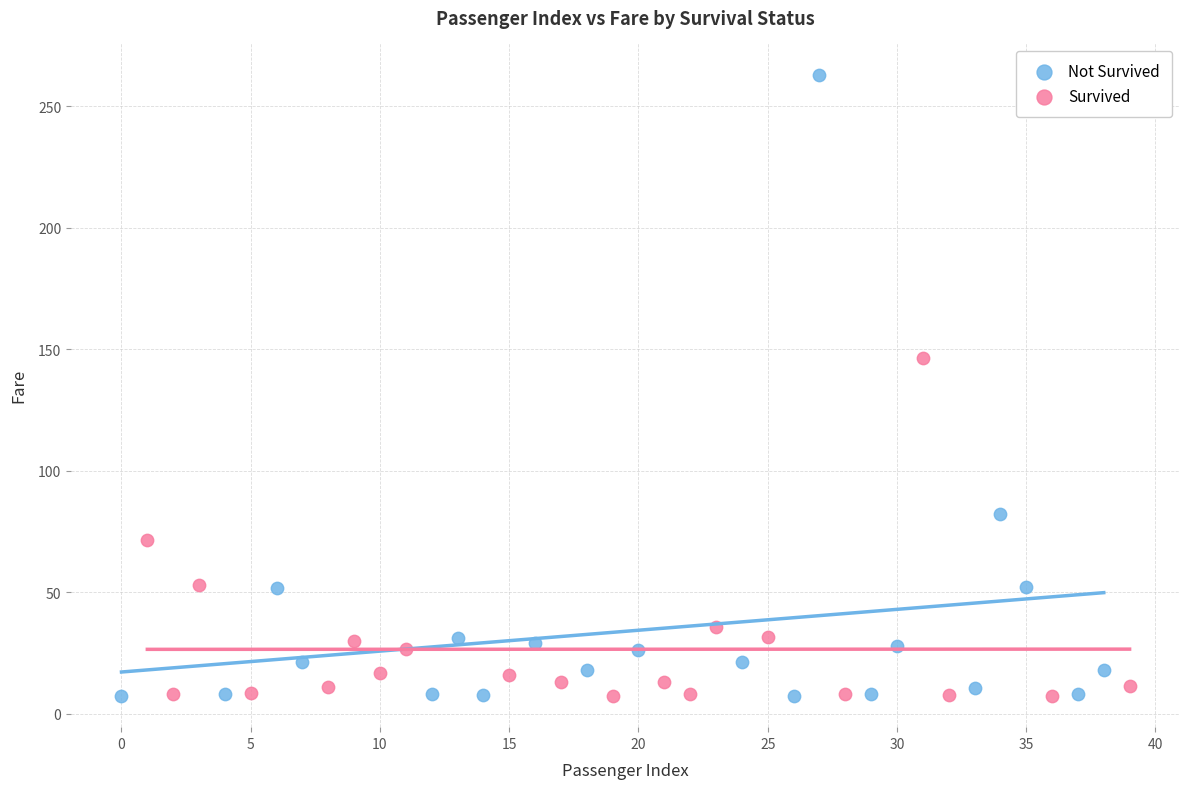

Which series has the widest spread of Y values?

Not Survived